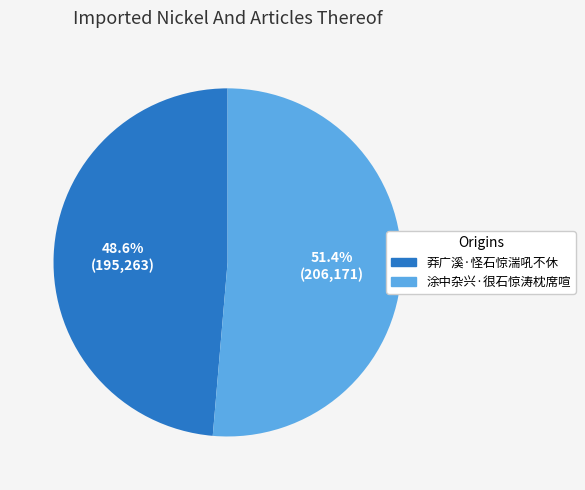

Which has a higher value, 莽广溪·怪石惊湍吼不休 or 涂中杂兴·很石惊涛枕席喧?

涂中杂兴·很石惊涛枕席喧